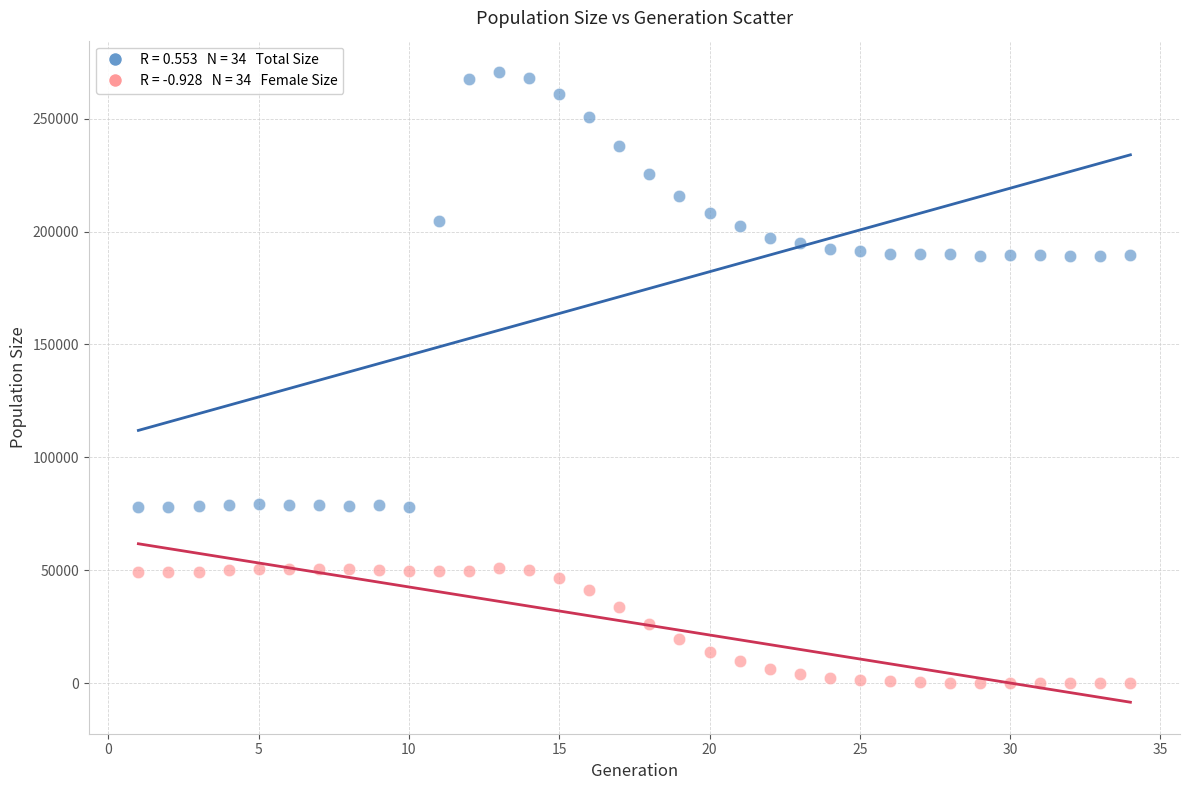

Across all data points, what is the range of X values (max minus min)?

33